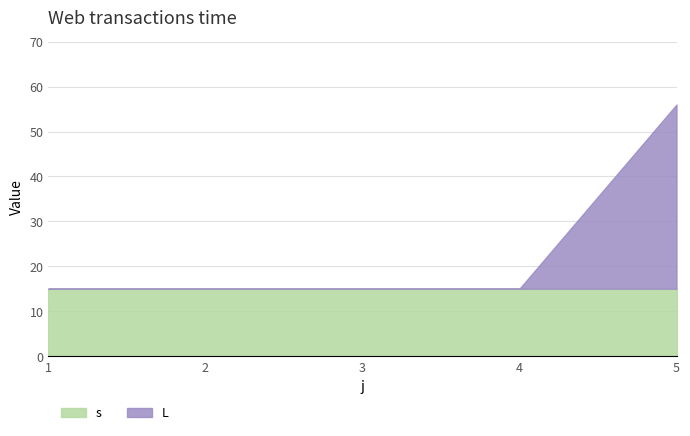

How many lines are shown in the chart?

2